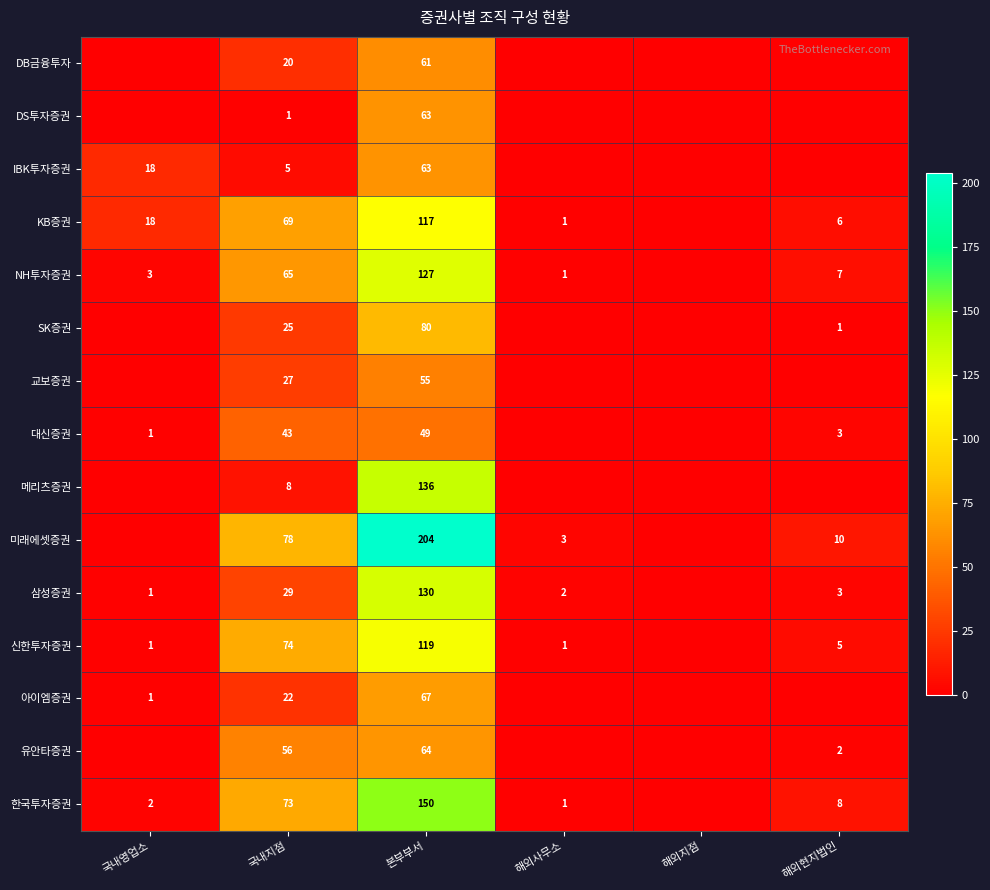

Is the value of 대신증권 at 본부부서 greater than the value of KB증권 at 해외현지법인?

Yes